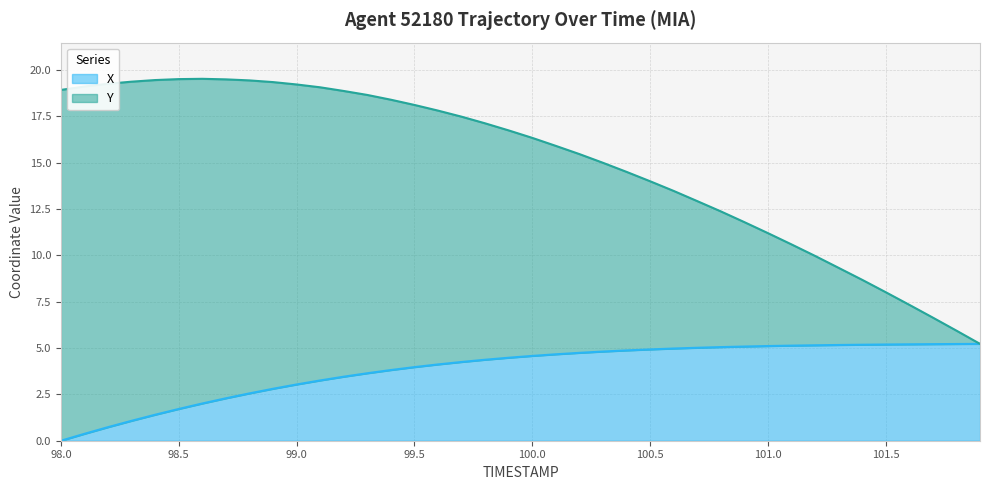

What is the difference between the maximum and minimum values in the X series?

5.2